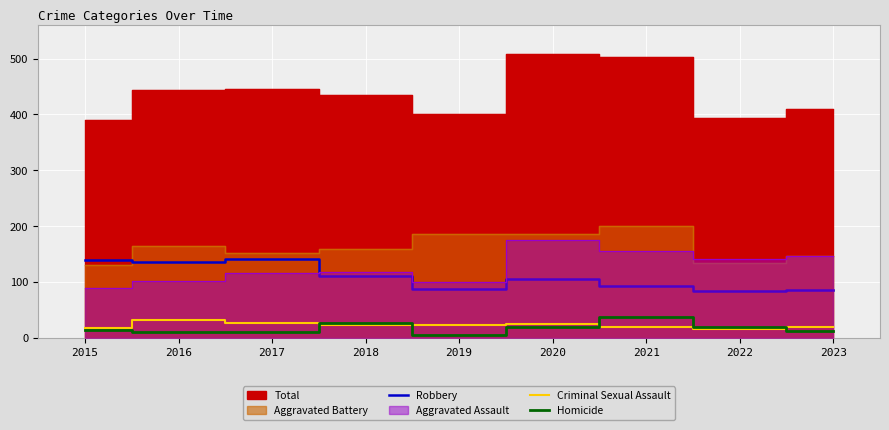

Is the value of Criminal Sexual Assault at 2015 greater than the value of Robbery at 2019?

No